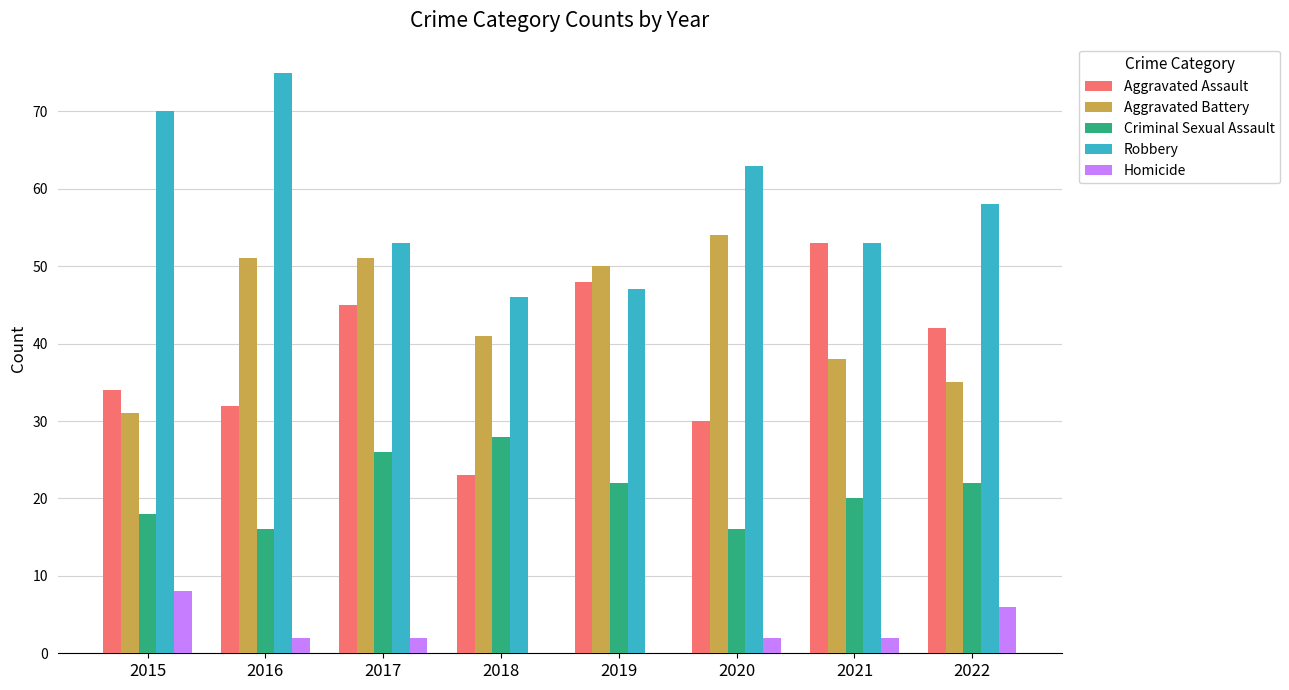

Reading left to right, extract all data points from this chart.

Aggravated Assault: 34	32	45	23	48	30	53	42
Aggravated Battery: 31	51	51	41	50	54	38	35
Criminal Sexual Assault: 18	16	26	28	22	16	20	22
Robbery: 70	75	53	46	47	63	53	58
Homicide: 8	2	2	0	0	2	2	6